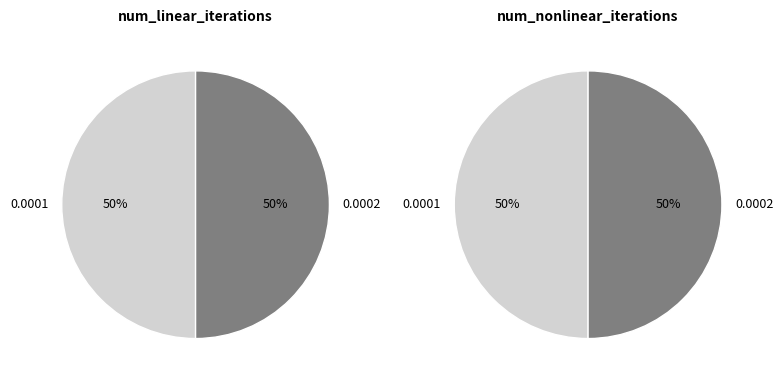

Combined, do 0.0002 and 0.0001 account for over 50%?

Yes